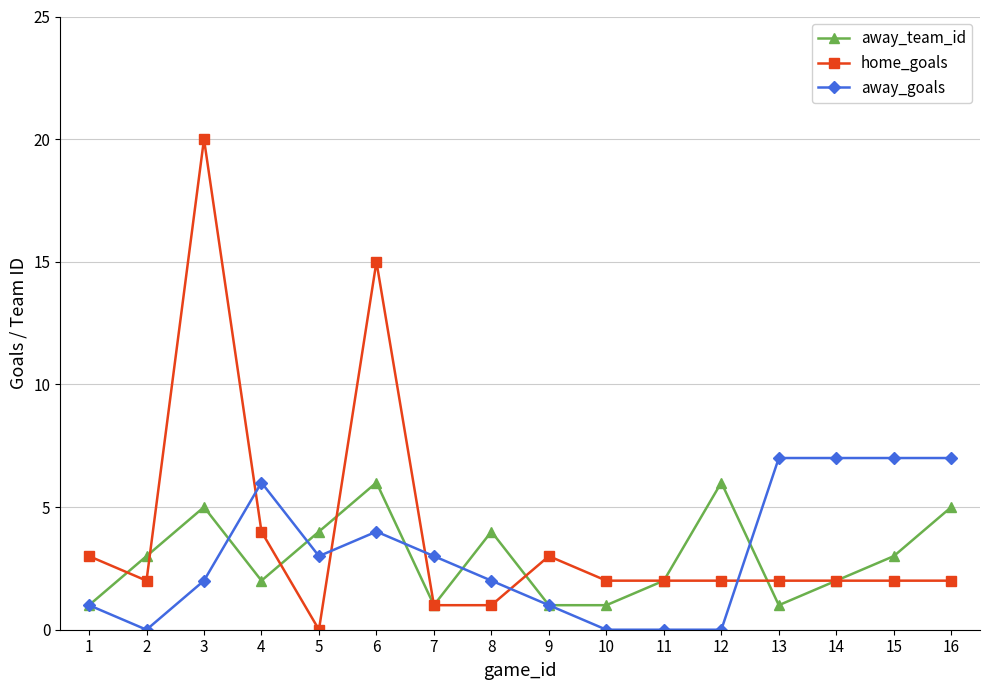

Between 7 and 15, which series saw the biggest shift?

away_goals